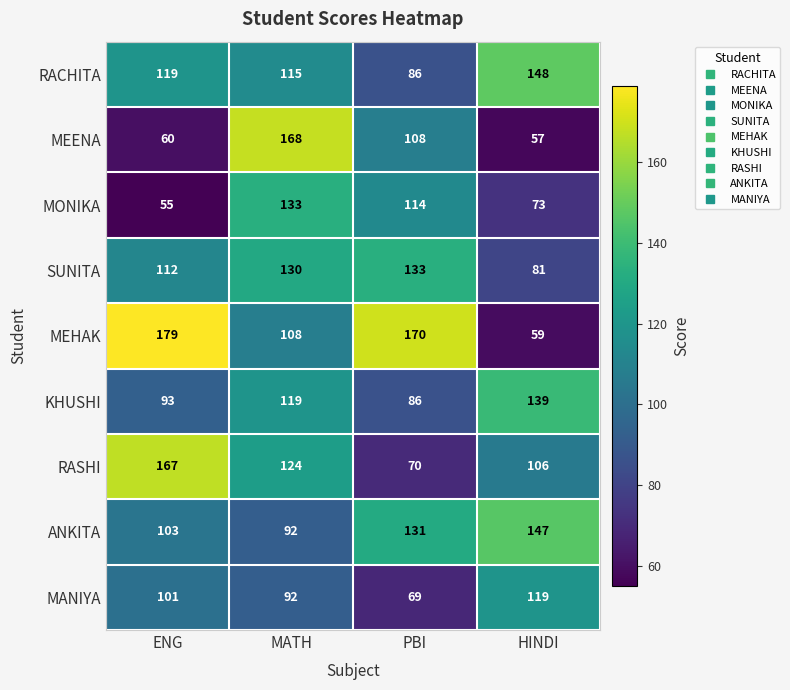

Which series has the widest spread of values?

MEHAK